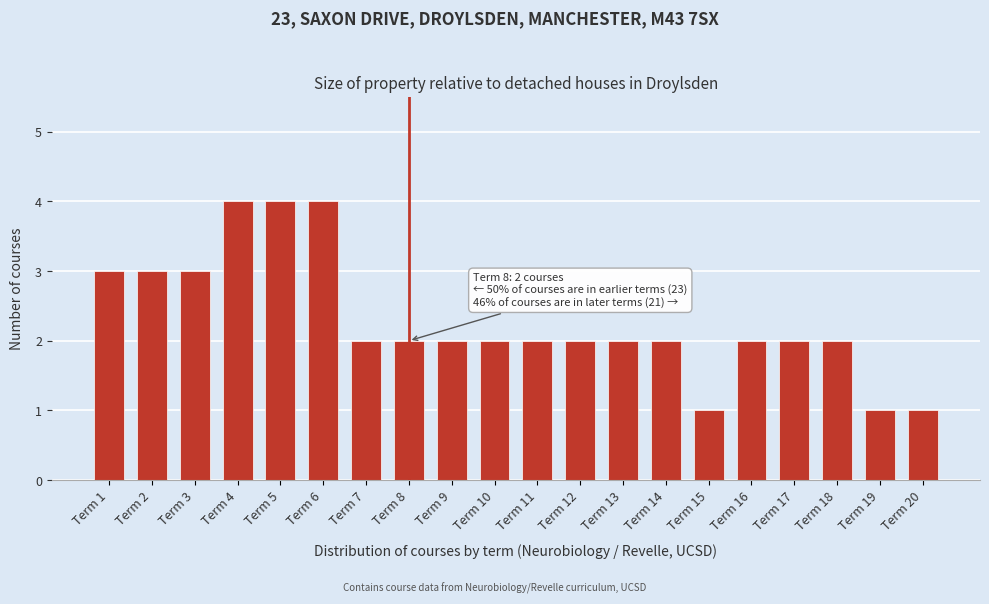

Reading left to right, list all the values displayed in this chart.

3	3	3	4	4	4	2	2	2	2	2	2	2	2	1	2	2	2	1	1